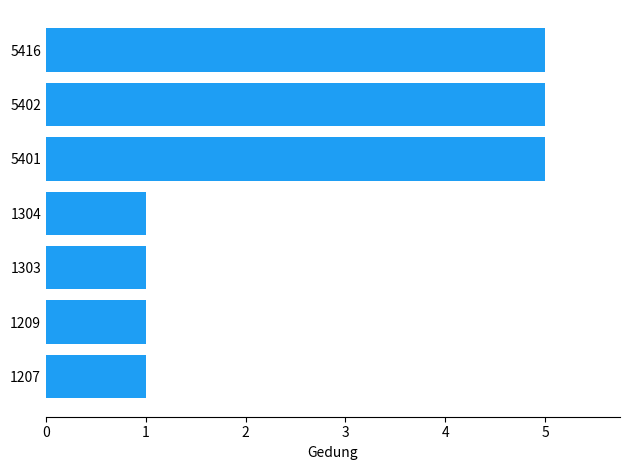

The chart shows a value of 8 at 5402. True or false?

False